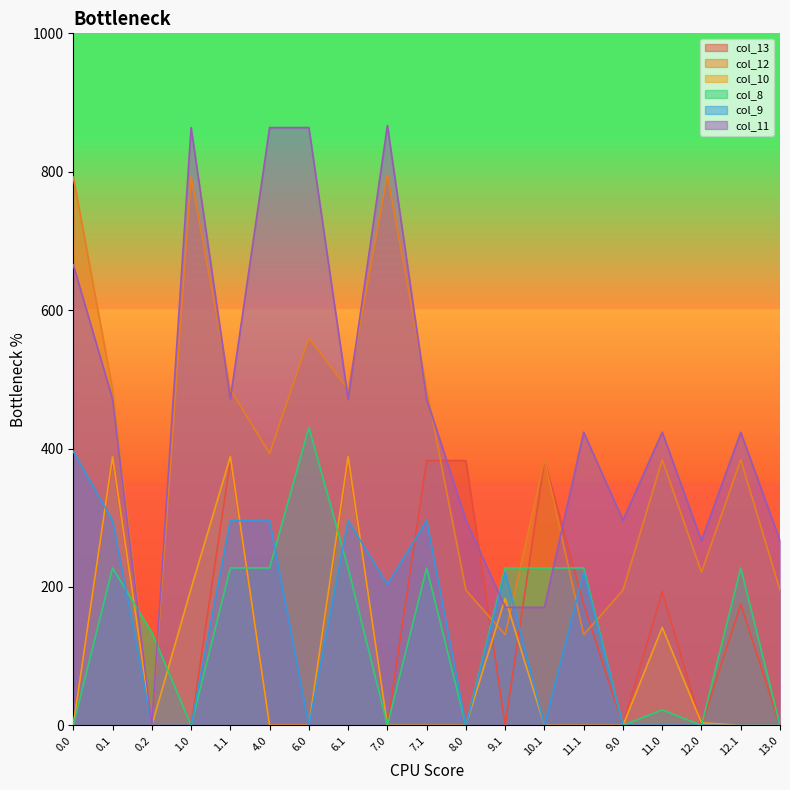

How many data points does each series have?

19